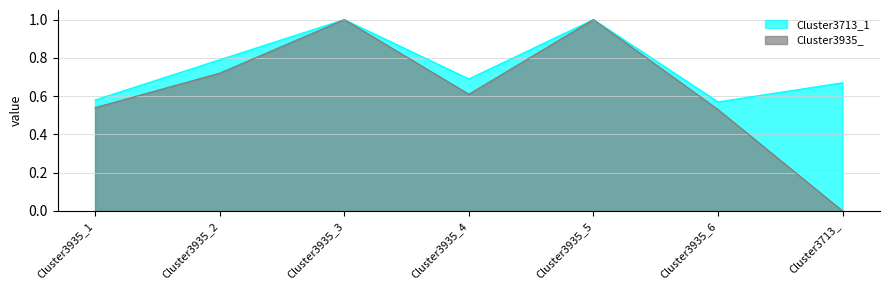

Rank the series at Cluster3935_2 from highest to lowest value.

Cluster3713_1, Cluster3935_